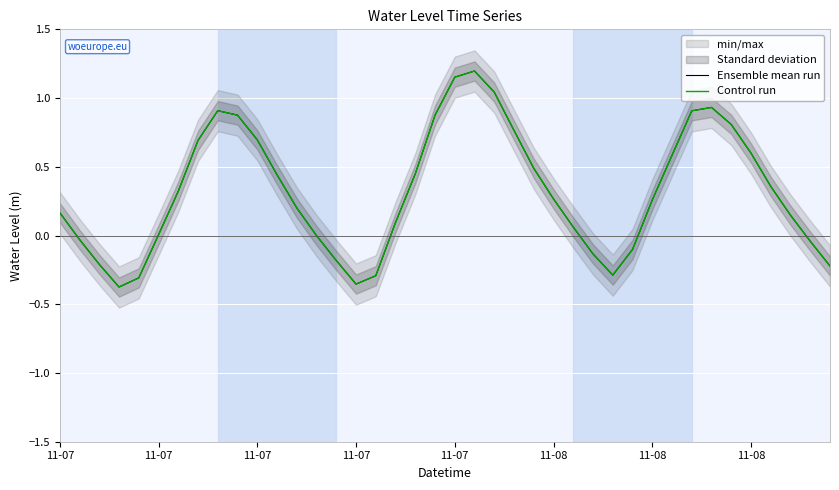

List the series in order of their peak value, highest first.

Ensemble mean run, Control run